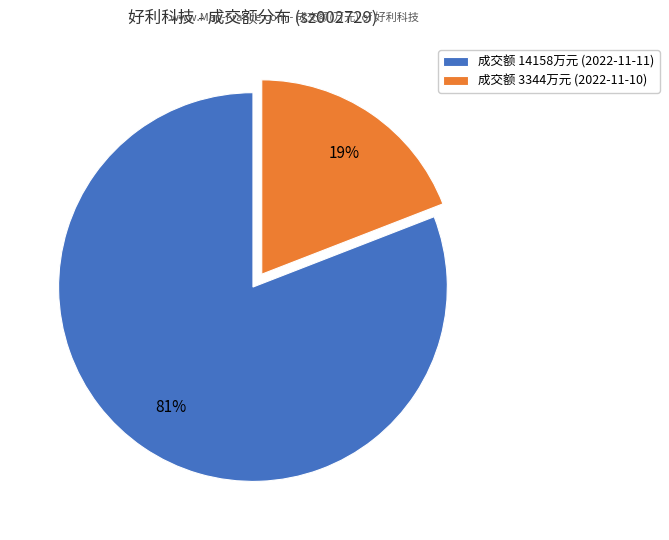

Does any single category account for the majority?

Yes